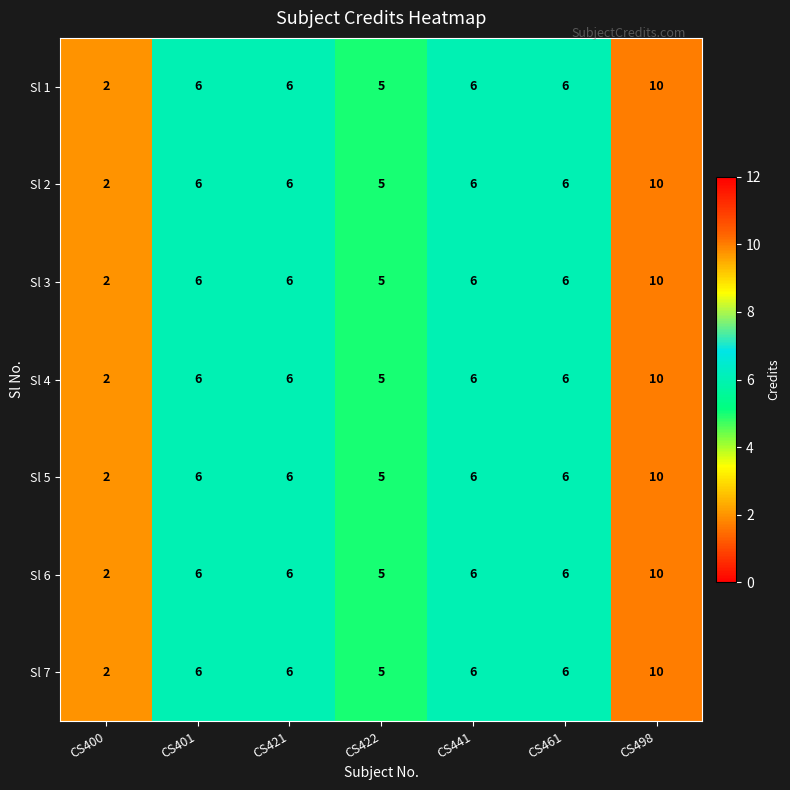

At which category is the sum across all series the highest?

CS498